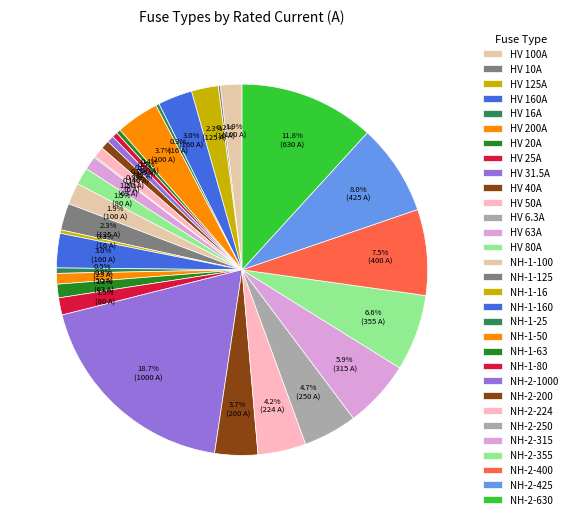

What is the change in value from HV 20A to HV 6.3A?

-13.7